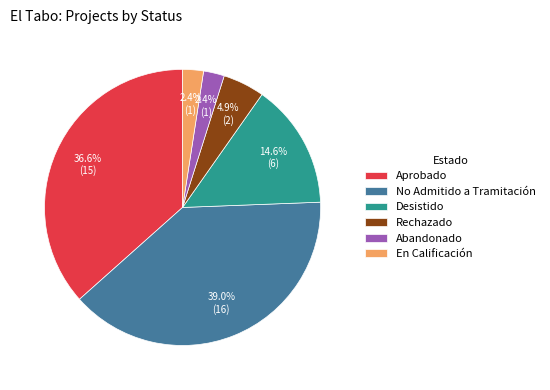

What is the largest slice in the pie chart?

No Admitido a Tramitación